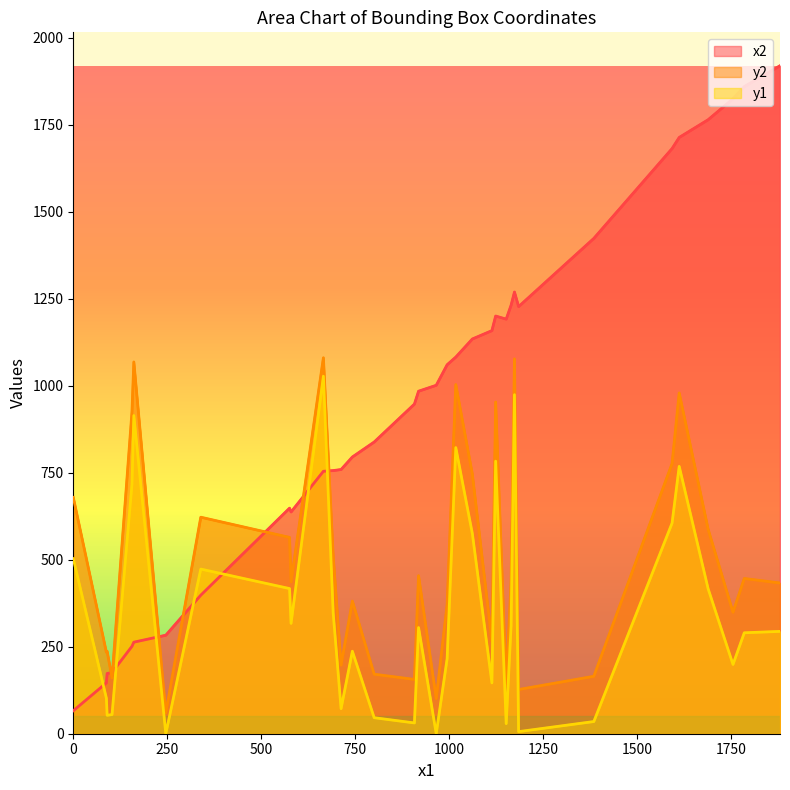

Does the chart display data point markers on the line(s)?

No